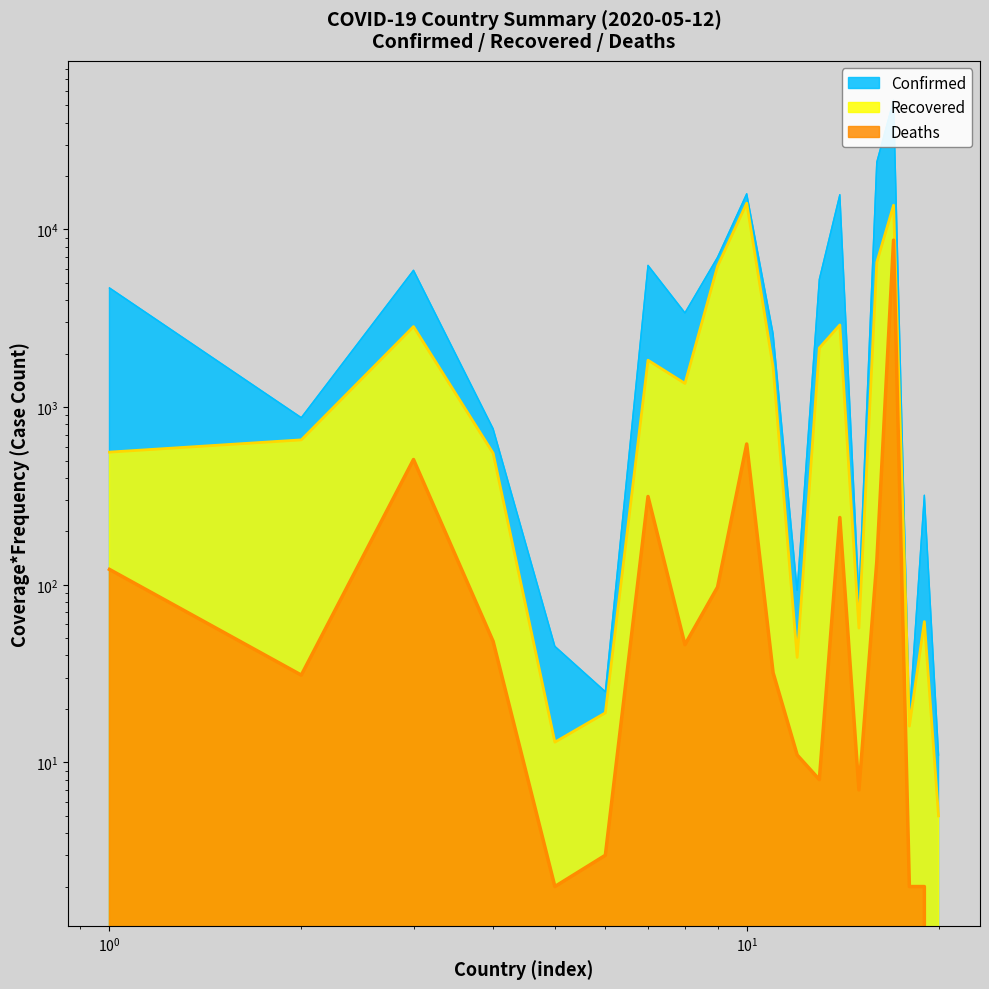

True or false: Deaths and Confirmed intersect in this chart.

False